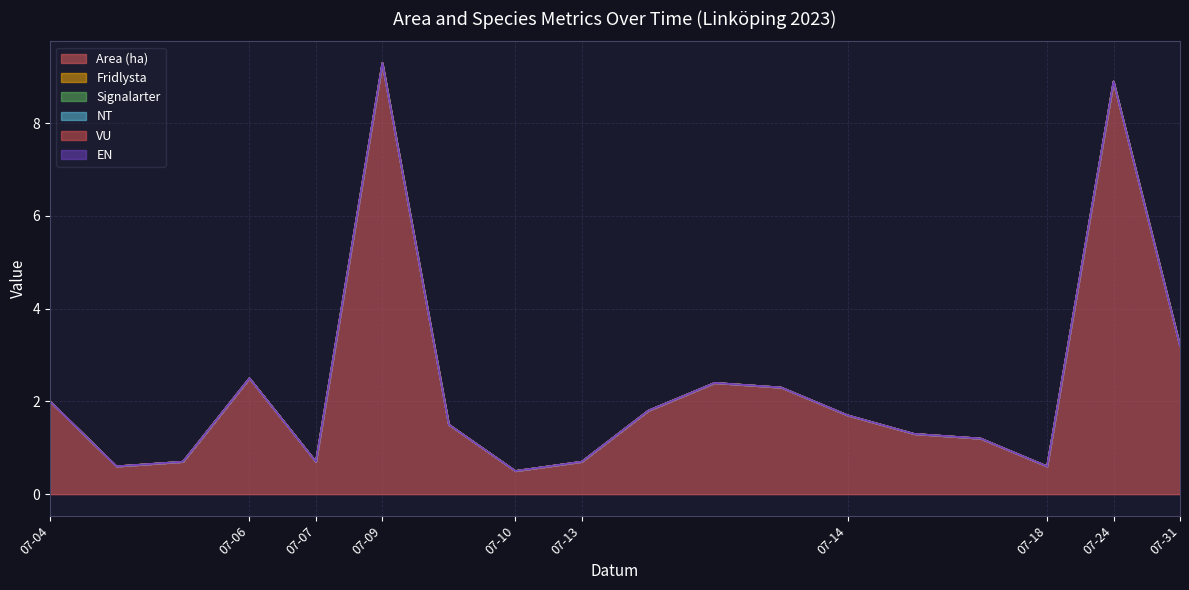

How many lines are shown in the chart?

6